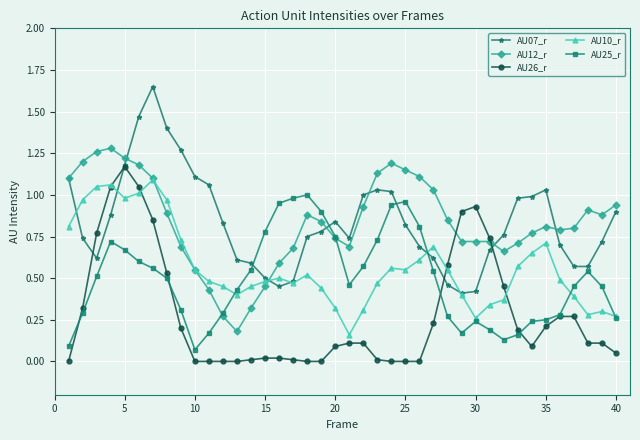

List the series in order of their peak value, highest first.

AU07_r, AU12_r, AU26_r, AU10_r, AU25_r